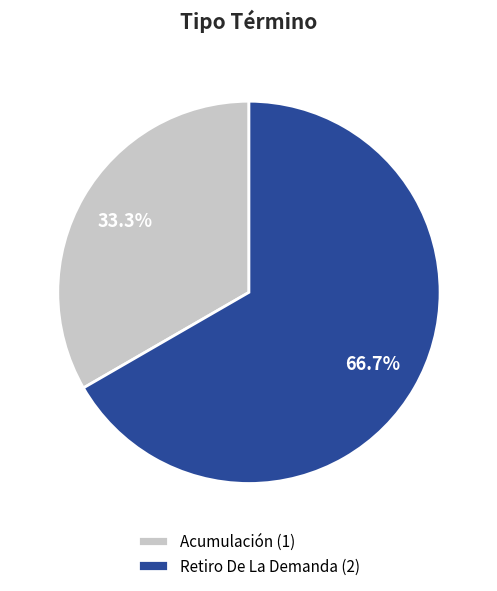

How many segments does this pie chart have?

2